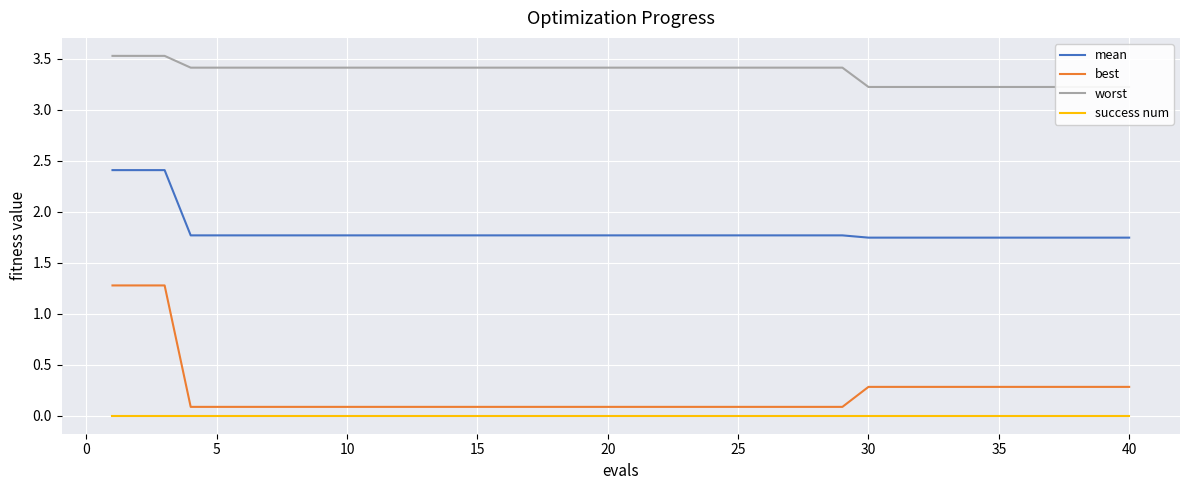

Does the chart display data point markers on the line(s)?

No